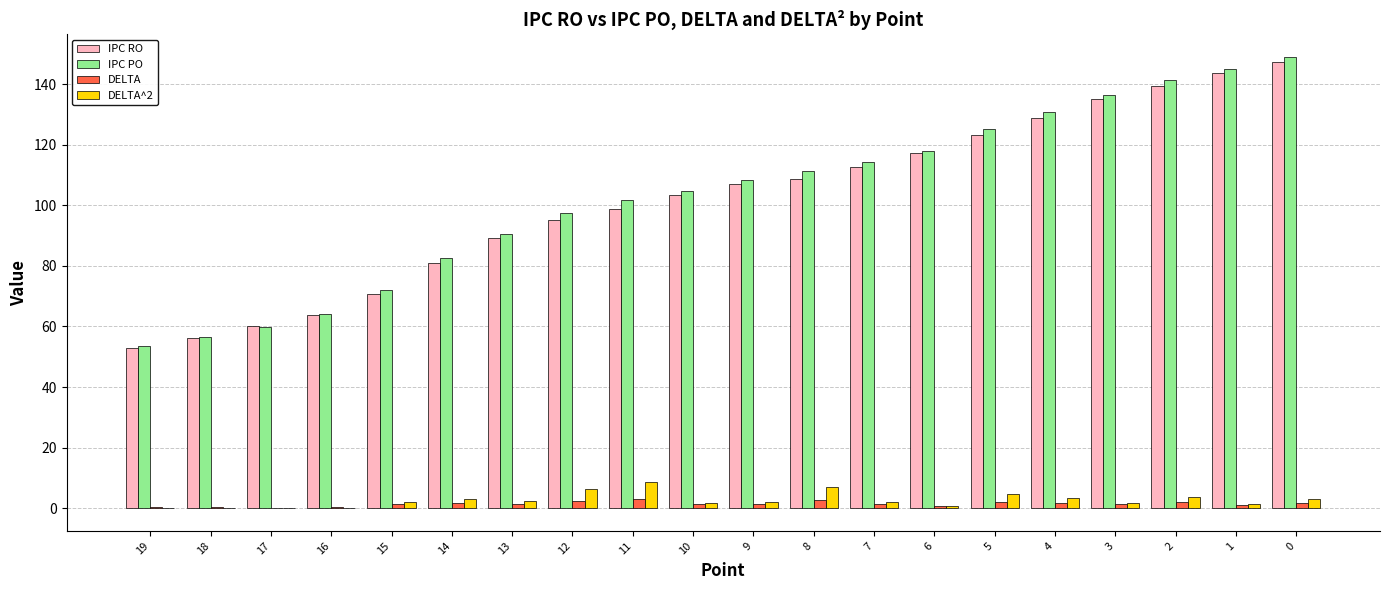

Are the bars horizontal?

No